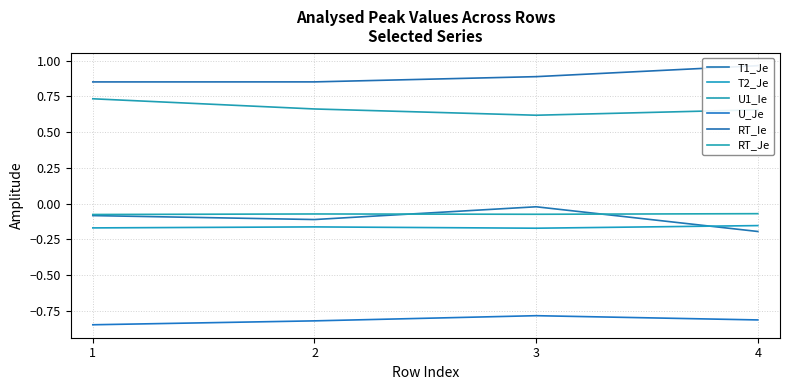

Which series has the largest total across all categories?

RT_Ie